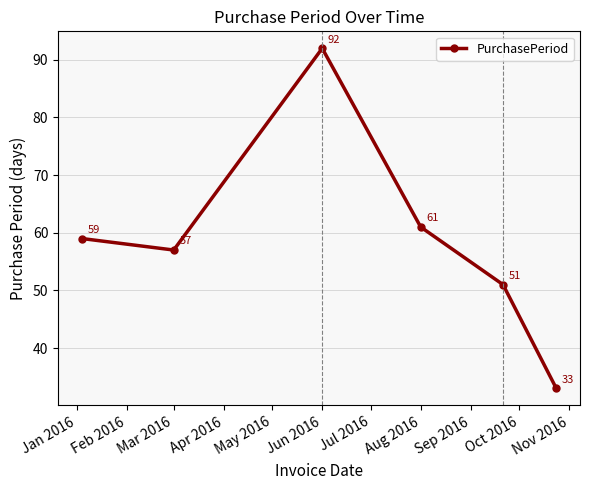

Count the number of data series in this chart.

1